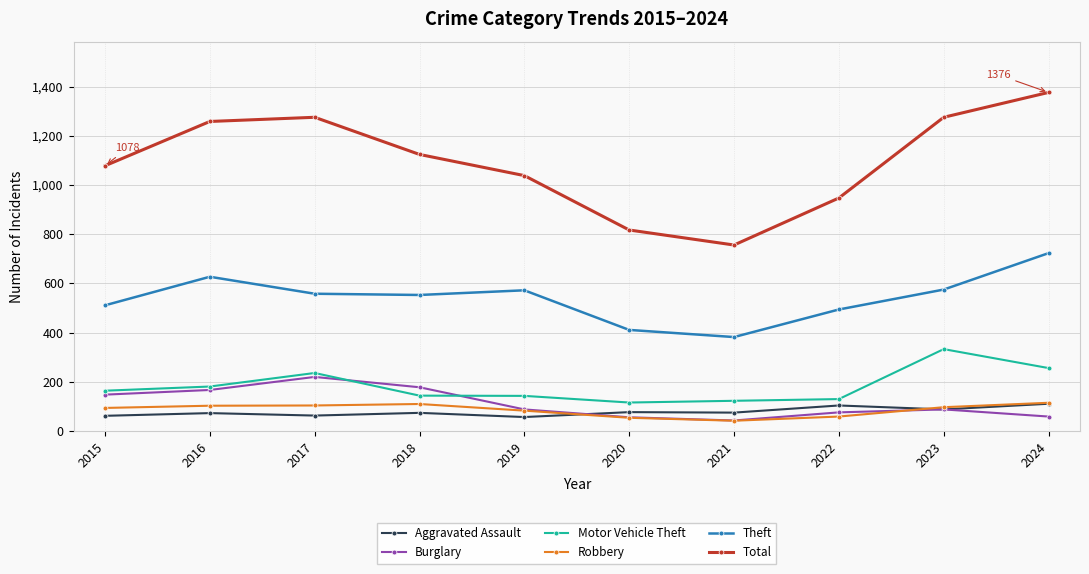

True or false: Total and Aggravated Assault intersect in this chart.

False